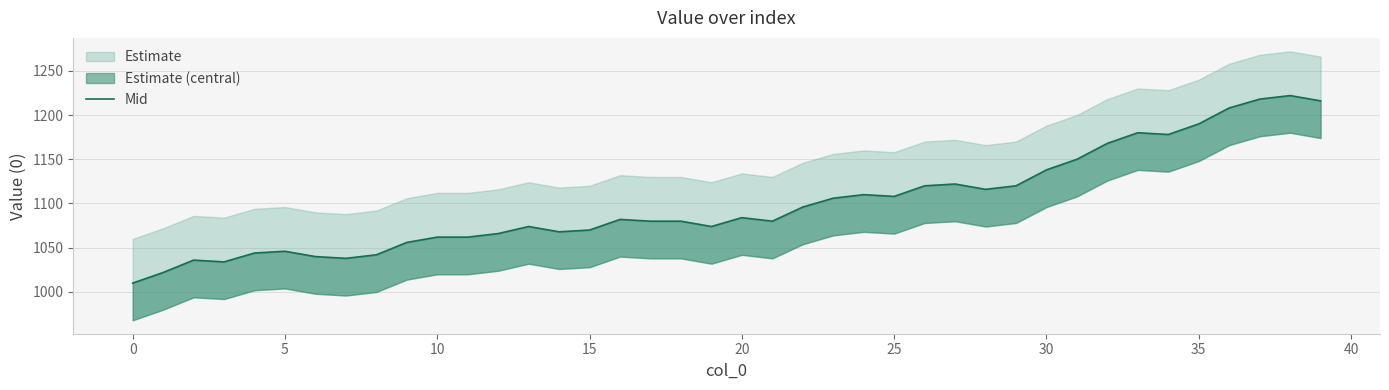

What is the label of the 23rd point from the right?

17